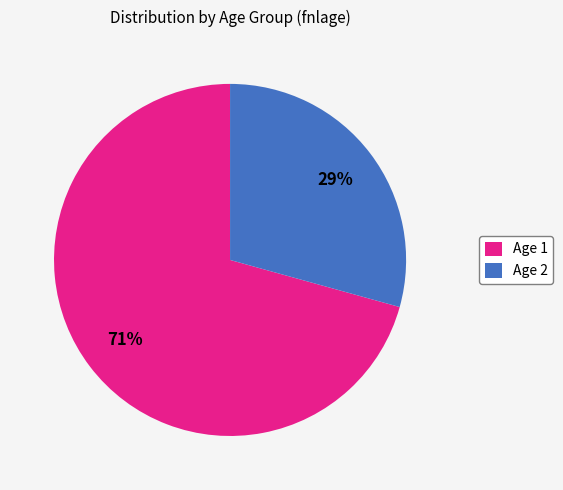

To the nearest percent, what portion does Age 1 represent?

71%